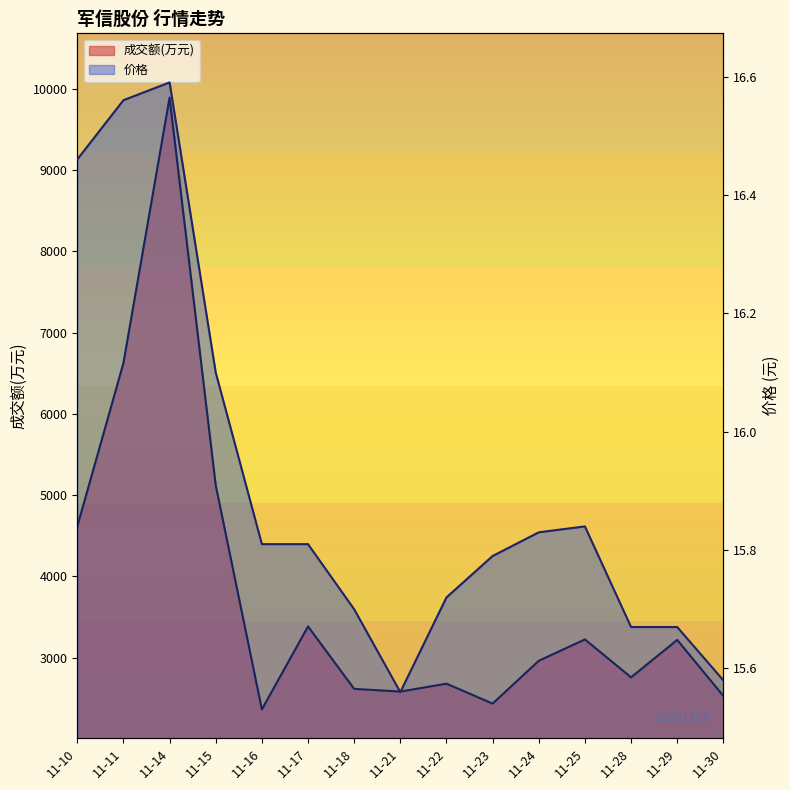

Is it true that 成交额(万元) equals 3217.0 at 11-29?

True